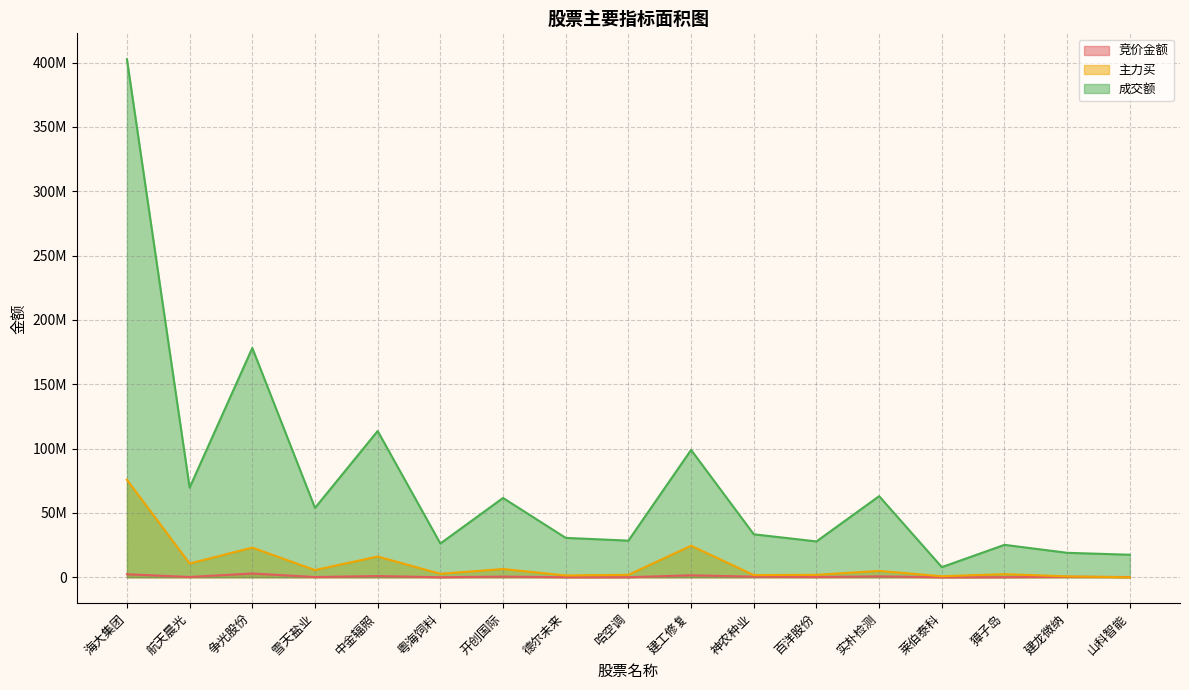

What is the difference between the second highest and minimum values in the 竞价金额 series?

2339172